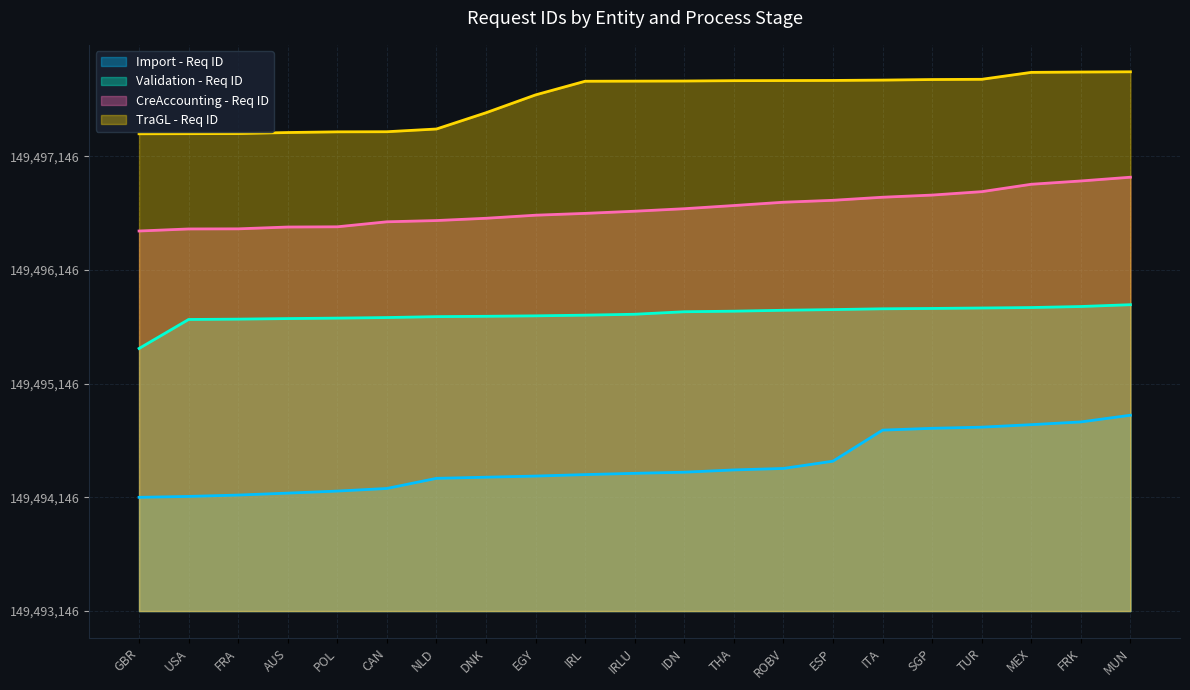

At how many categories does at least one series exceed 3745?

21